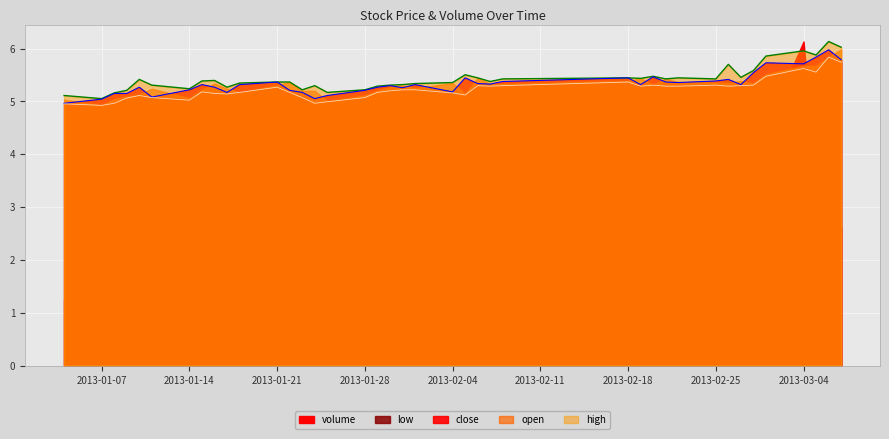

At how many categories does at least one series exceed 5?

40